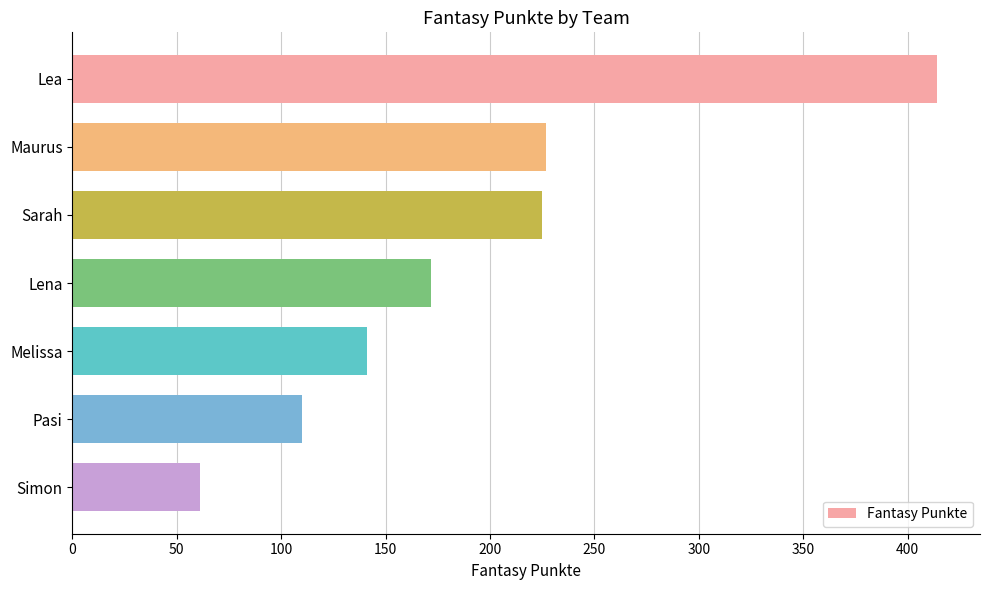

True or false: the data shows 249 at Melissa.

False